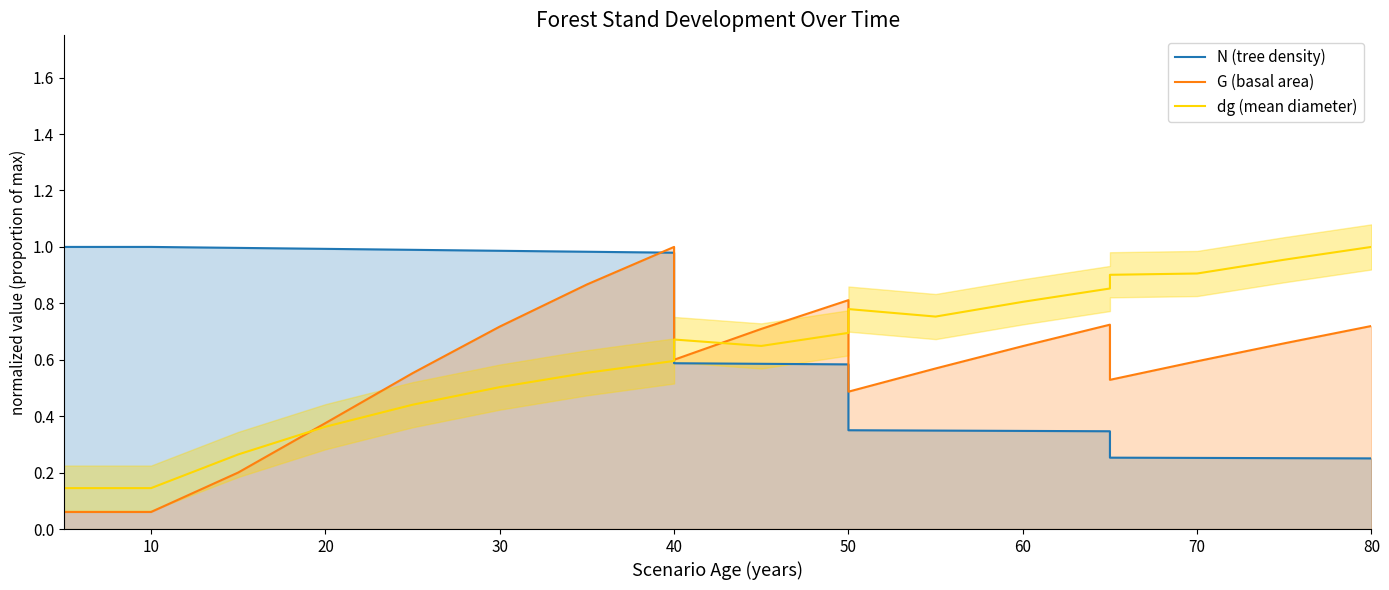

True or false: N (tree density) has more than 0 points higher than both neighbors.

False